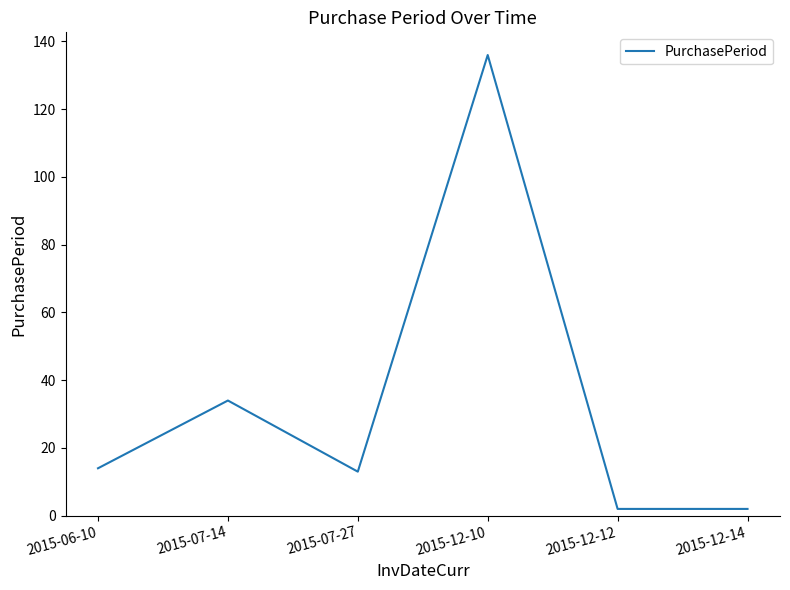

At which label is the value closest to 69?

2015-07-14